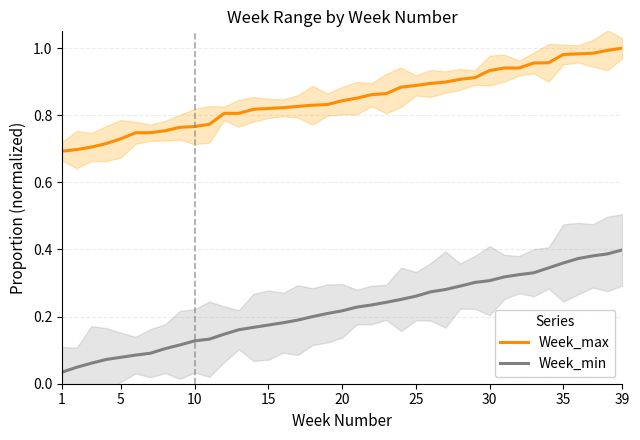

The value of Week_min at 20 is 0.1. True or false?

False